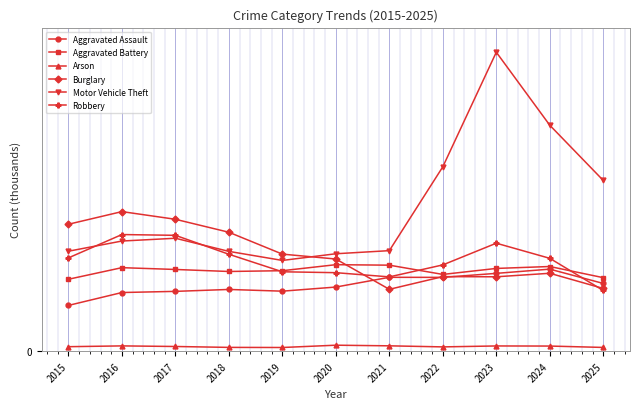

What is the spread (max minus min) of values at 2020?

7.3